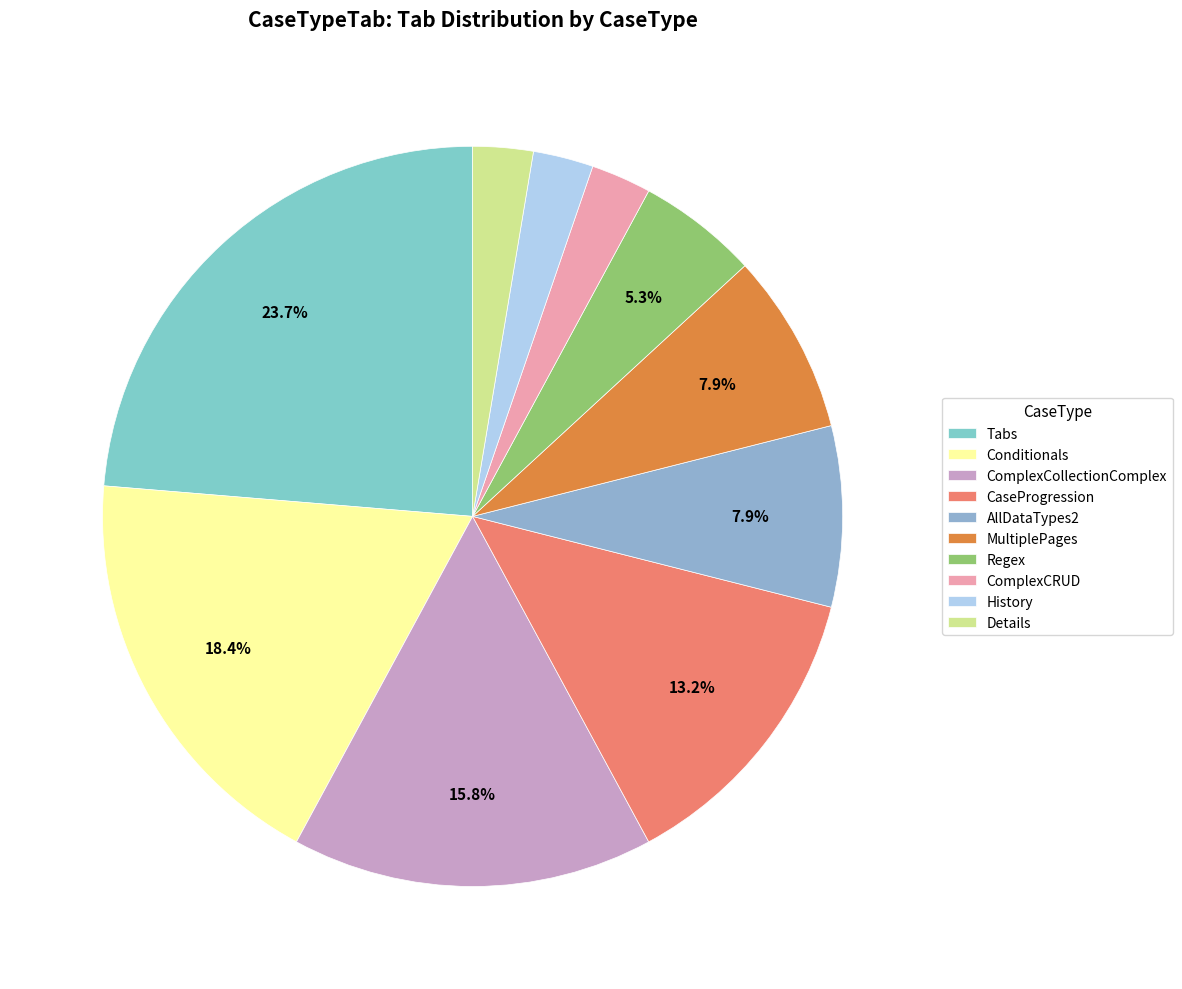

To the nearest percent, what is the combined percentage of Regex and History?

8%